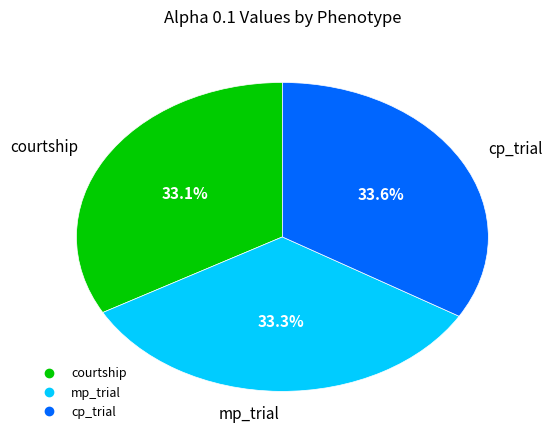

What is the ratio of the value at courtship to the value at mp_trial?

1.0